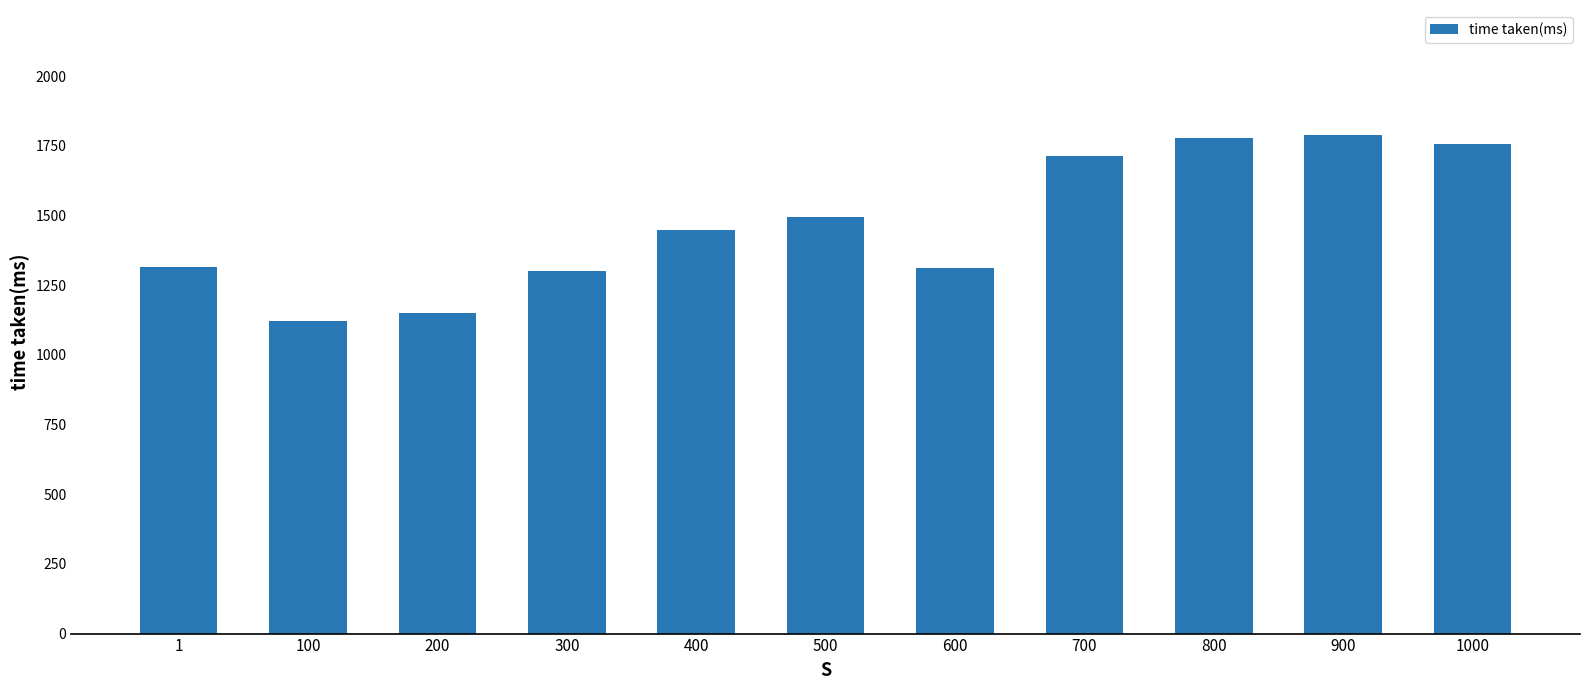

What is the value of the 7th bar from the left?

1312